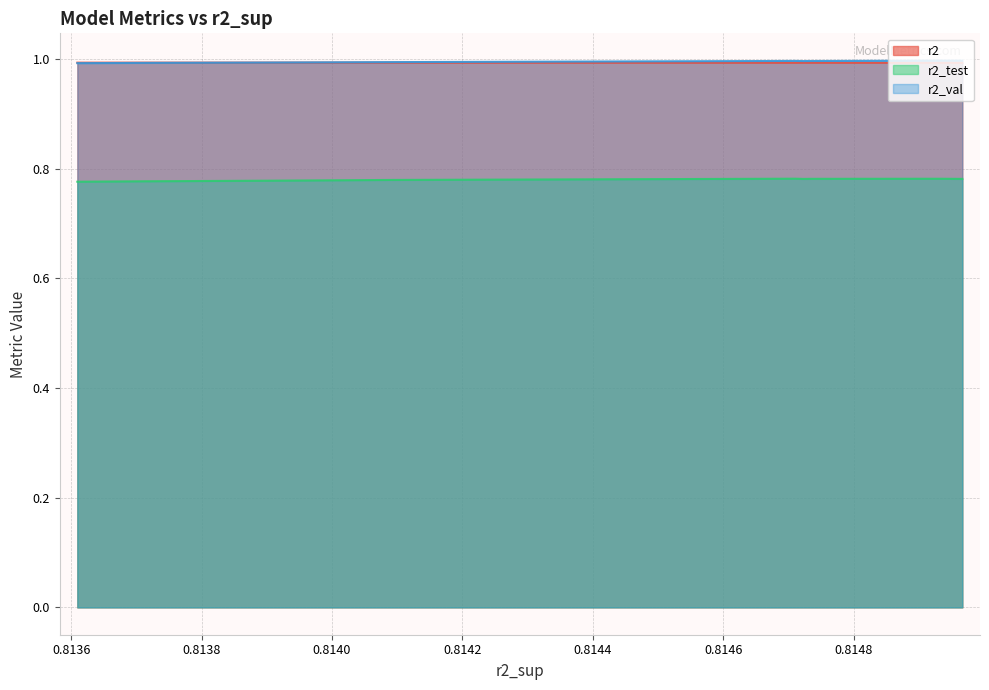

Count the r2_val values in the range 0 to 1.

10